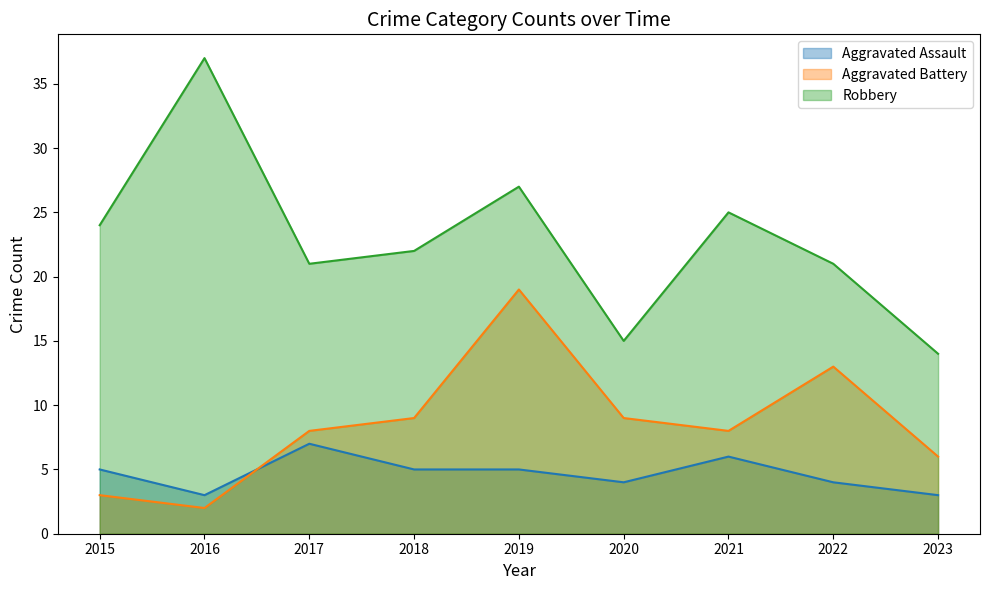

True or false: Aggravated Assault and Robbery intersect in this chart.

False